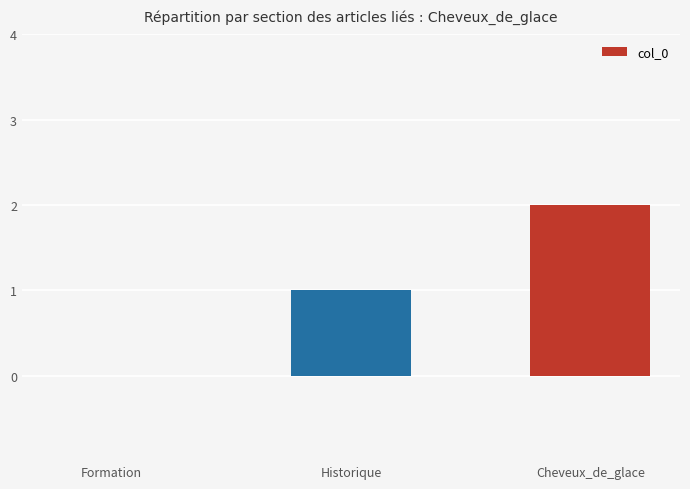

What is the change in value from Formation to Cheveux_de_glace?

+2